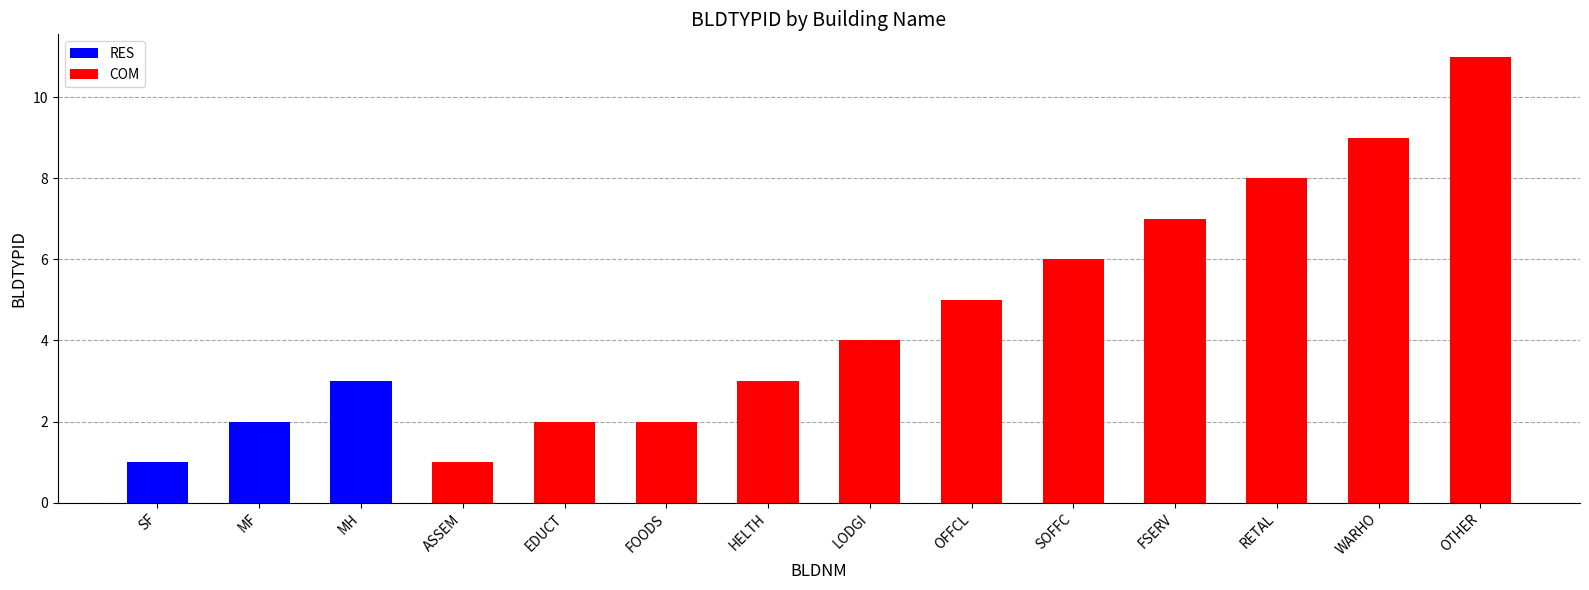

What position from the right is HELTH?

8